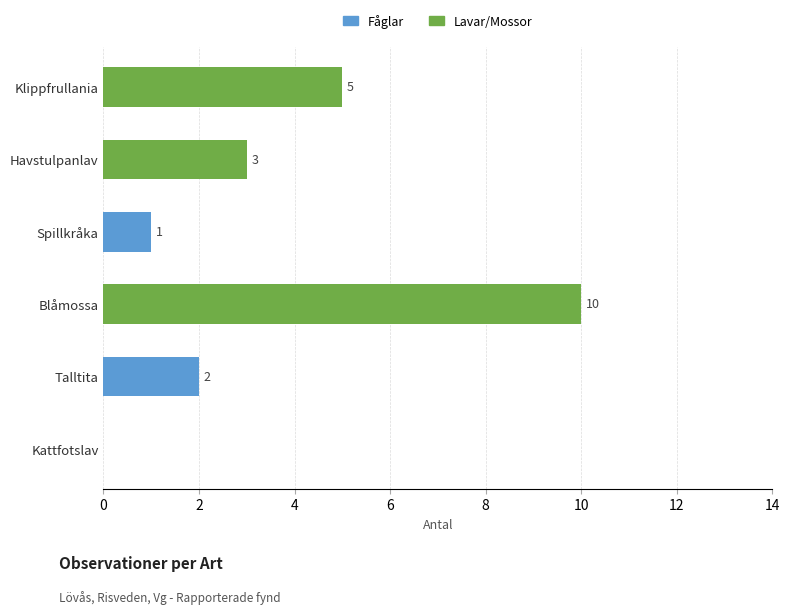

Count the number of data series in this chart.

1